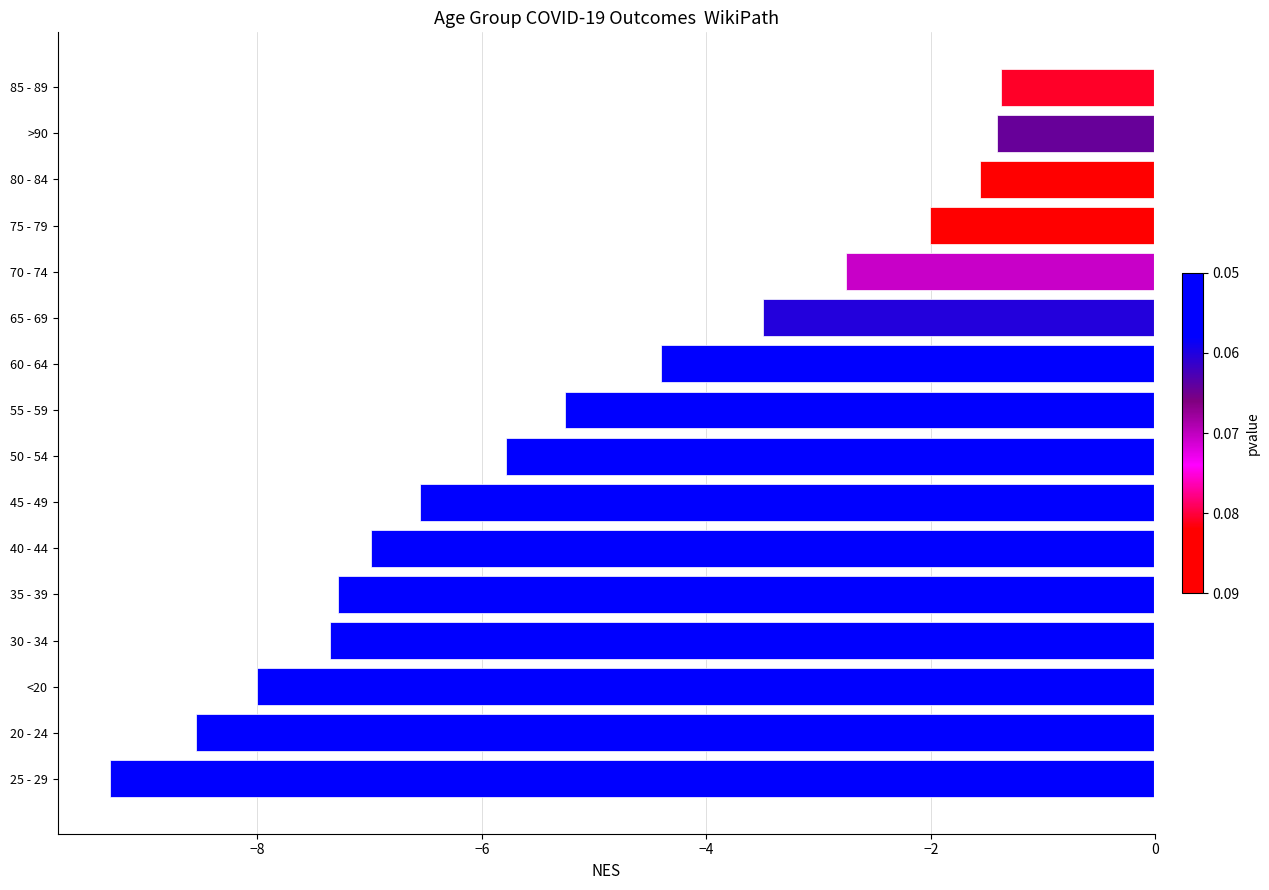

What is the difference between the maximum and minimum values?

7.9